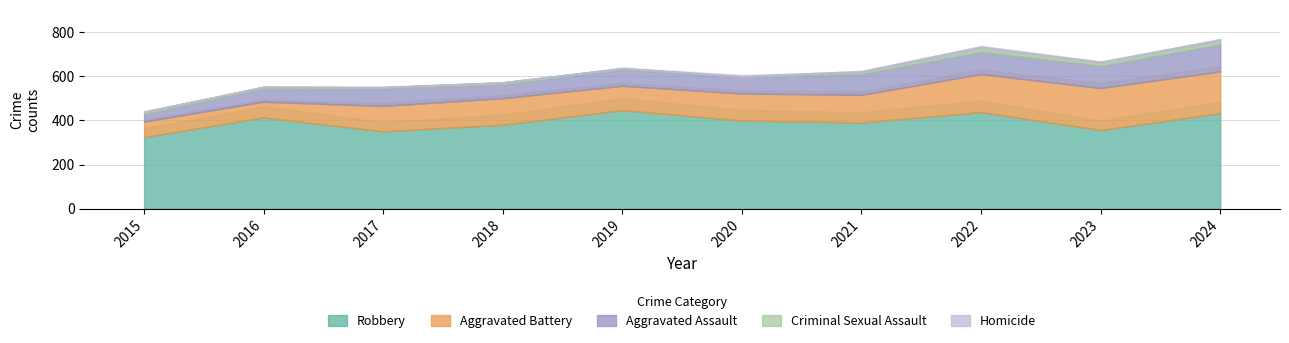

How many interior local valleys does the Aggravated Assault series have?

1